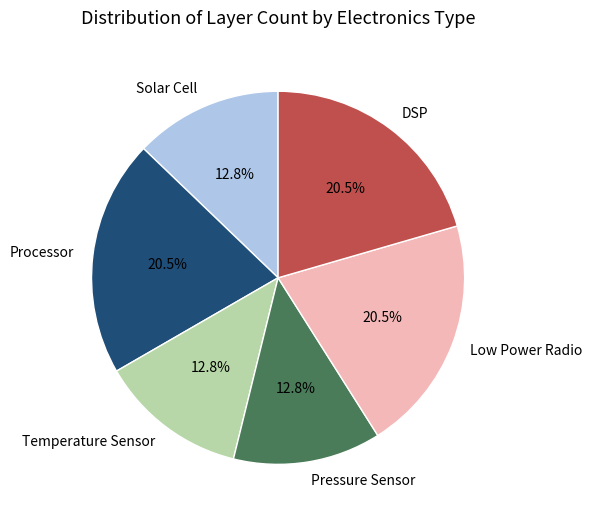

Is there any slice that represents more than half of the pie?

No